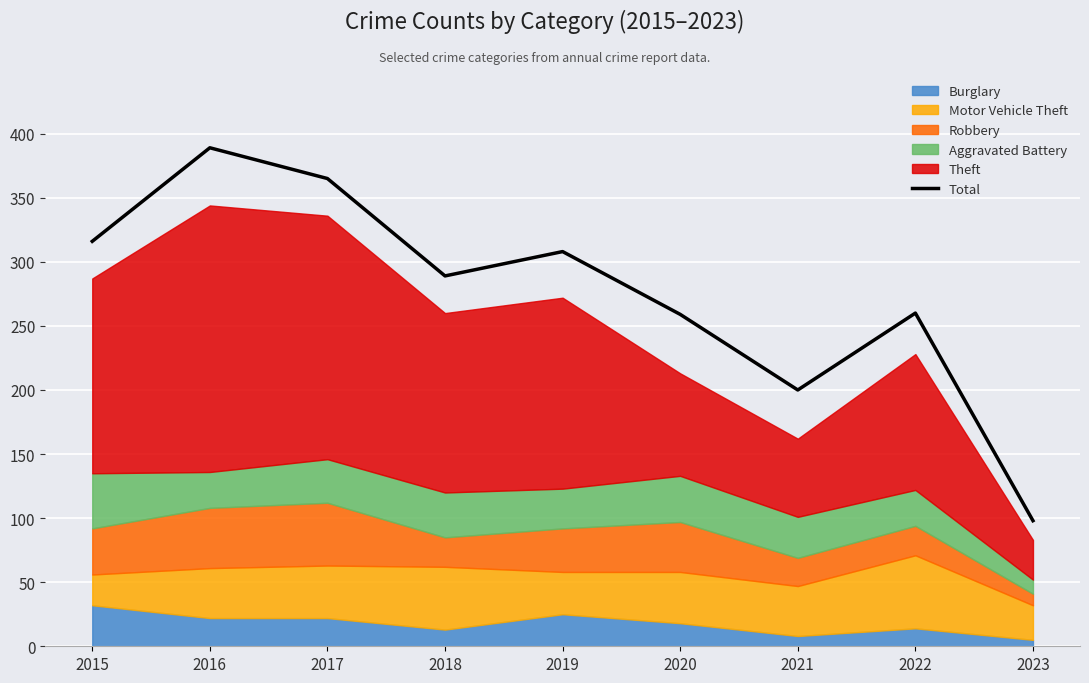

How many lines are shown in the chart?

1